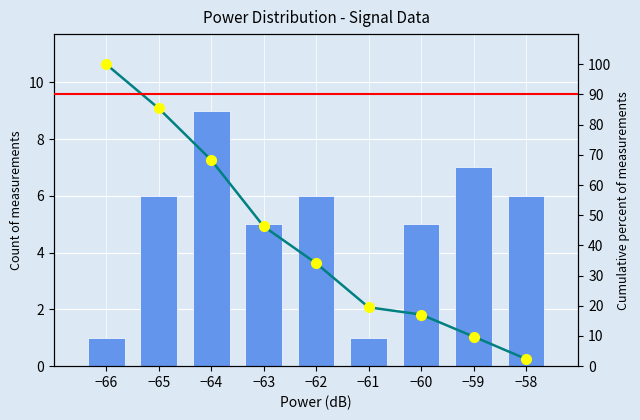

At how many categories does at least one series exceed 36?

4